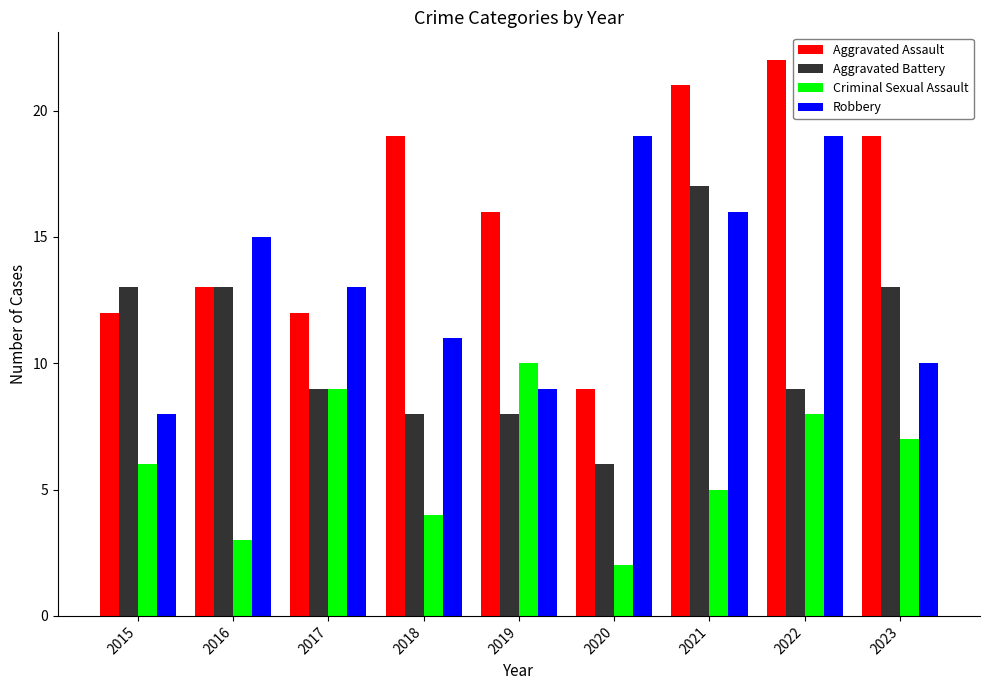

List the series in order of their overall mean, lowest first.

Criminal Sexual Assault, Aggravated Battery, Robbery, Aggravated Assault